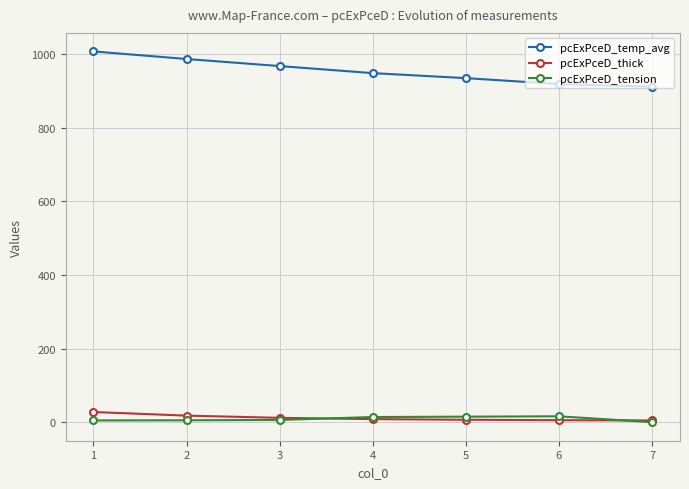

How many positive values does the pcExPceD_tension series have?

6